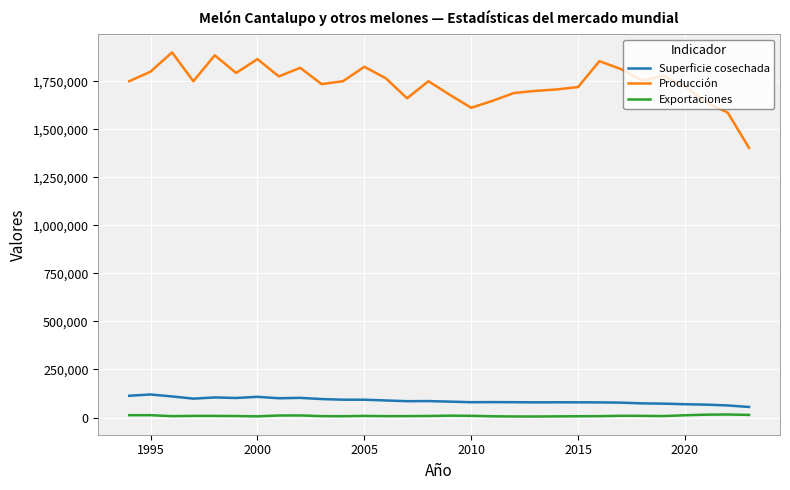

What is the difference between the maximum and minimum values in the Superficie cosechada series?

64981.0